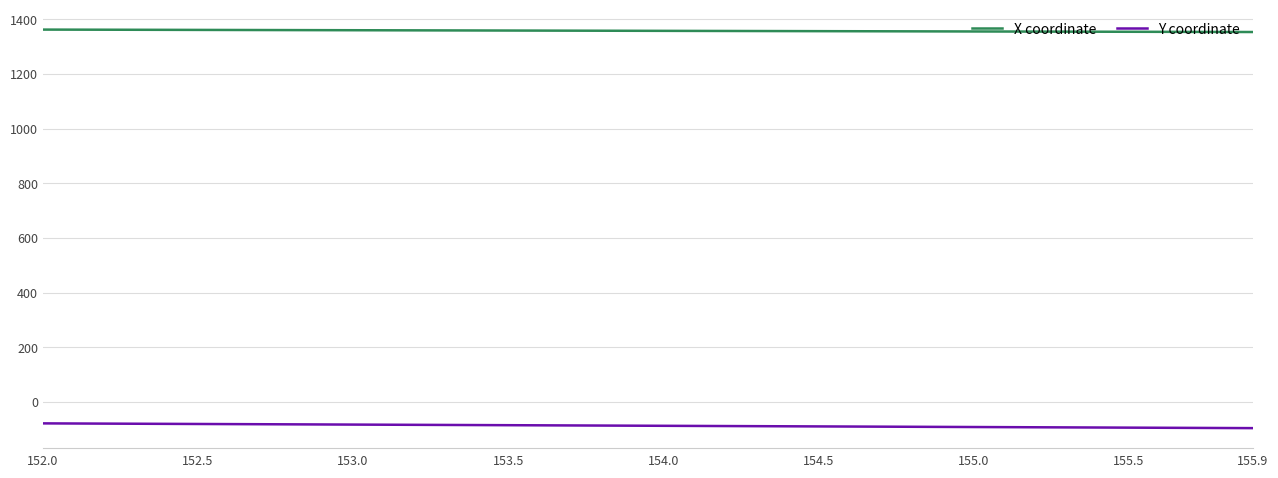

What is the difference between the maximum and minimum values in the X coordinate series?

8.9